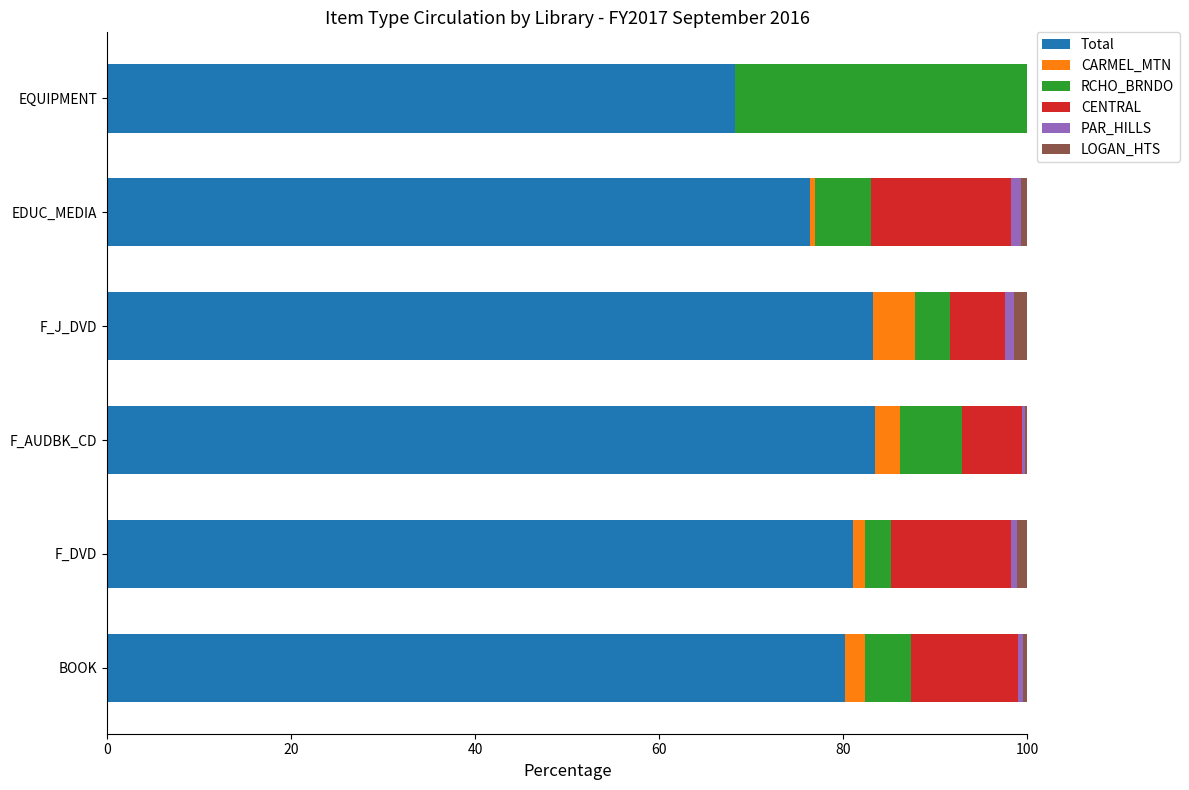

What is the sum of all Total values?

472.5